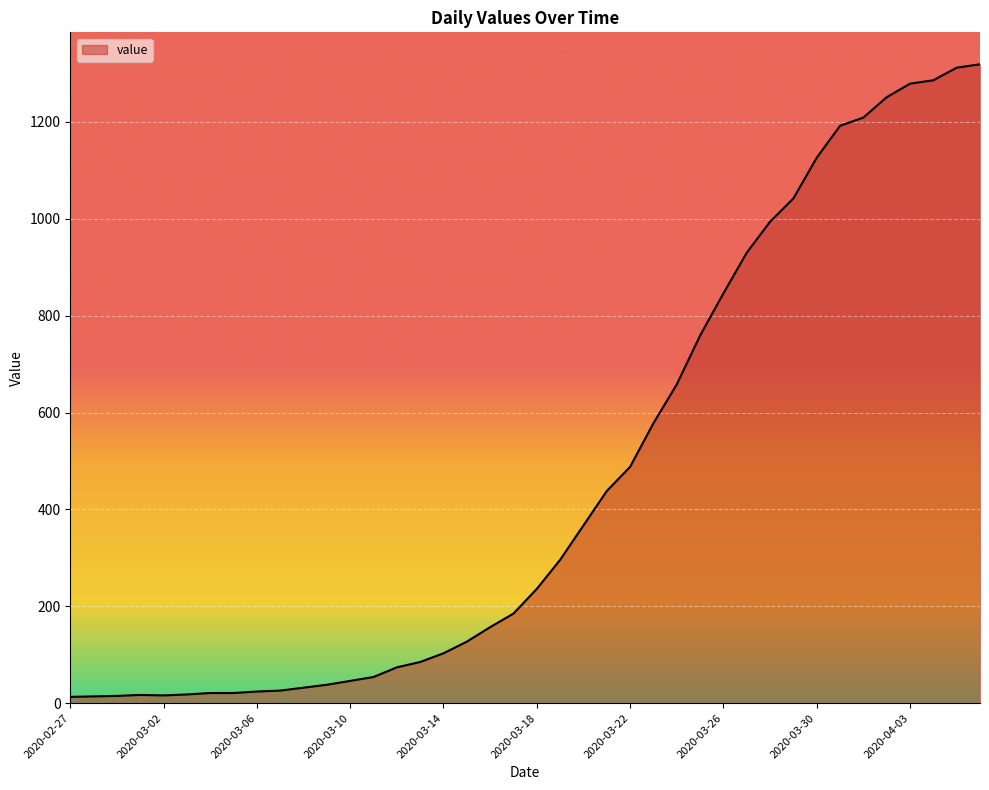

What is the greatest value displayed?

1319